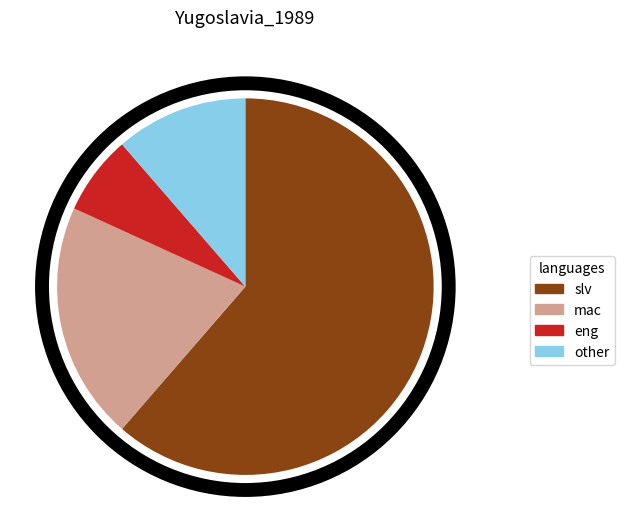

Does any single category account for the majority?

Yes